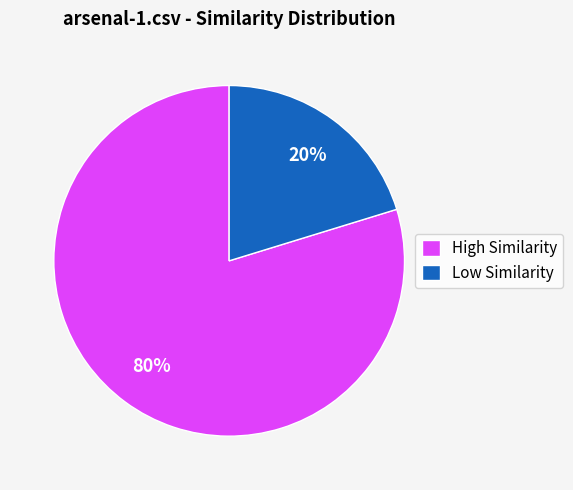

Do High Similarity and Low Similarity together represent more than half of the pie?

Yes